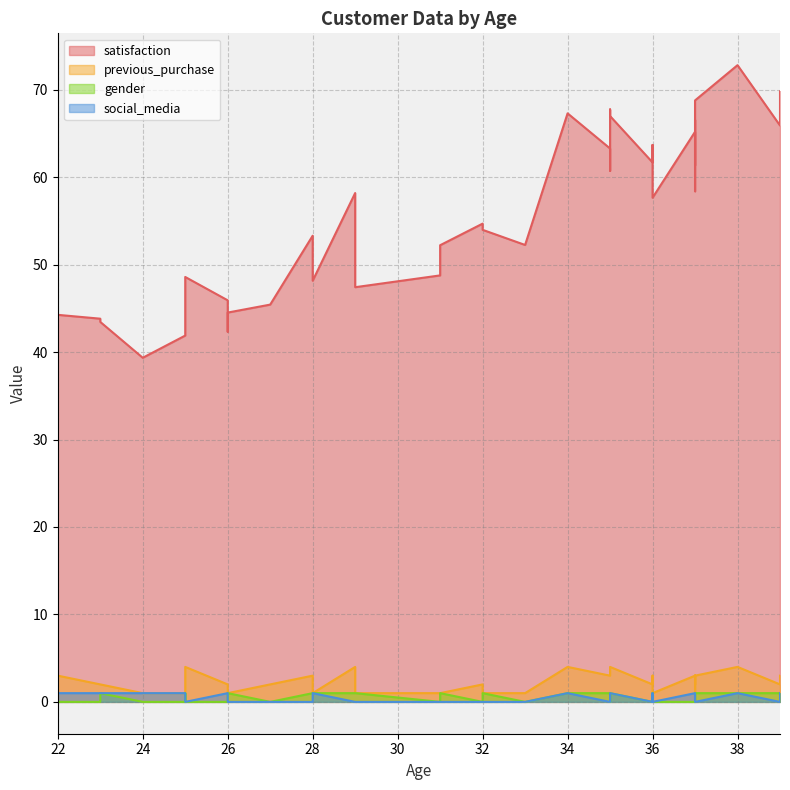

At how many categories does at least one series exceed 25?

40